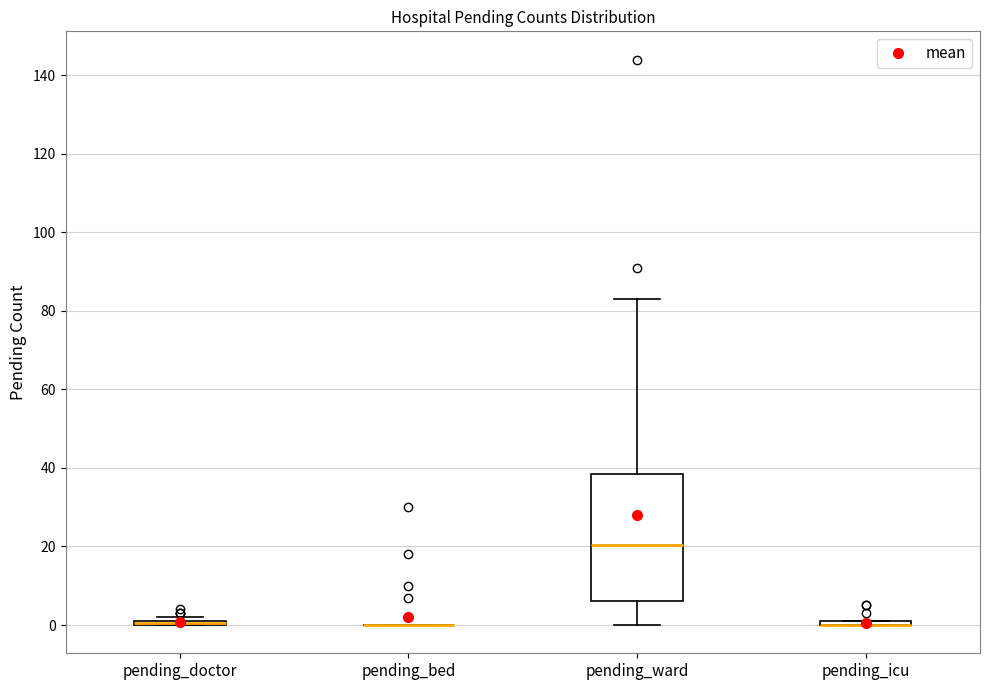

Comparing the boxes themselves (not the whiskers), which one is the tallest?

pending_ward